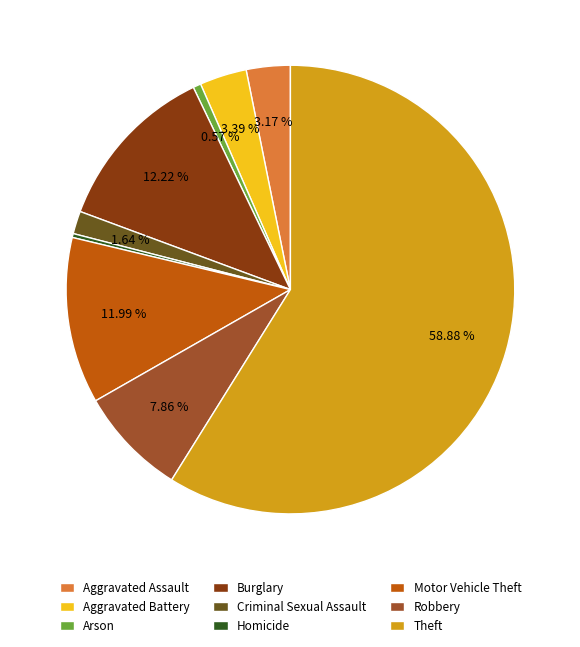

Which has a higher value, Burglary or Arson?

Burglary